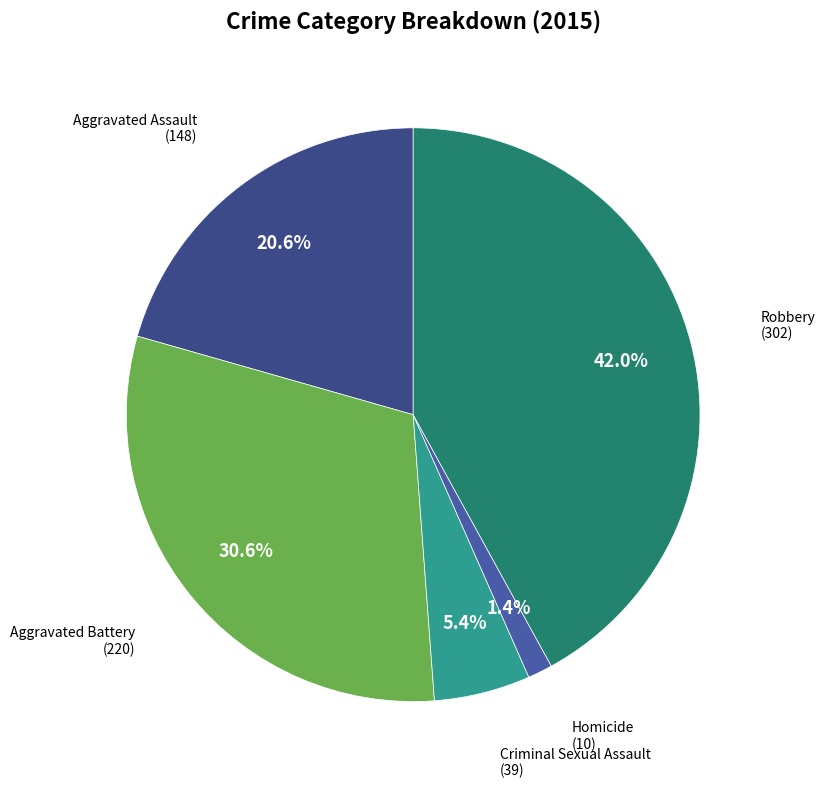

How many slices are in this pie chart?

5